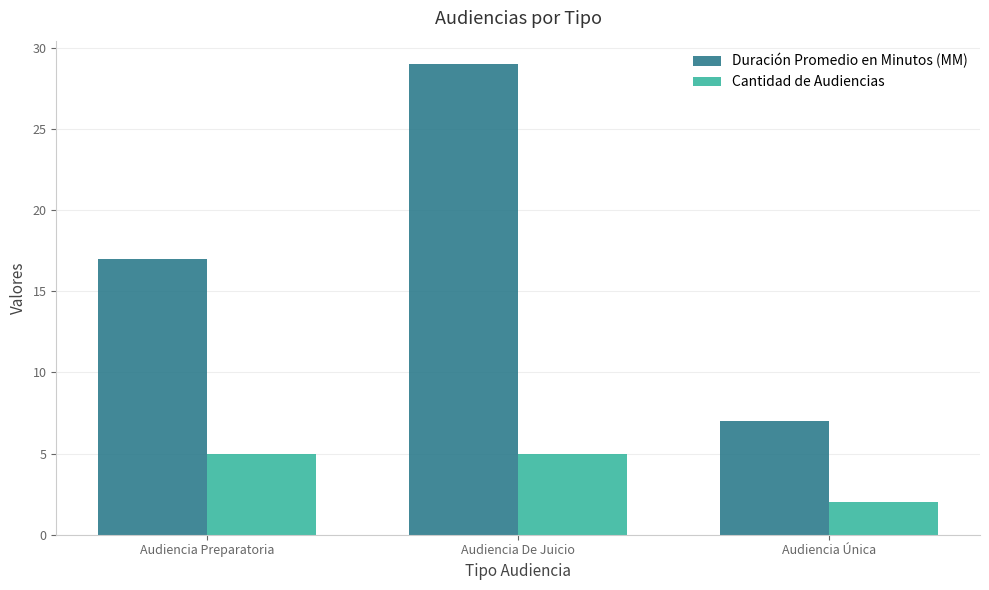

Which series has the largest range (max minus min)?

Duración Promedio en Minutos (MM)